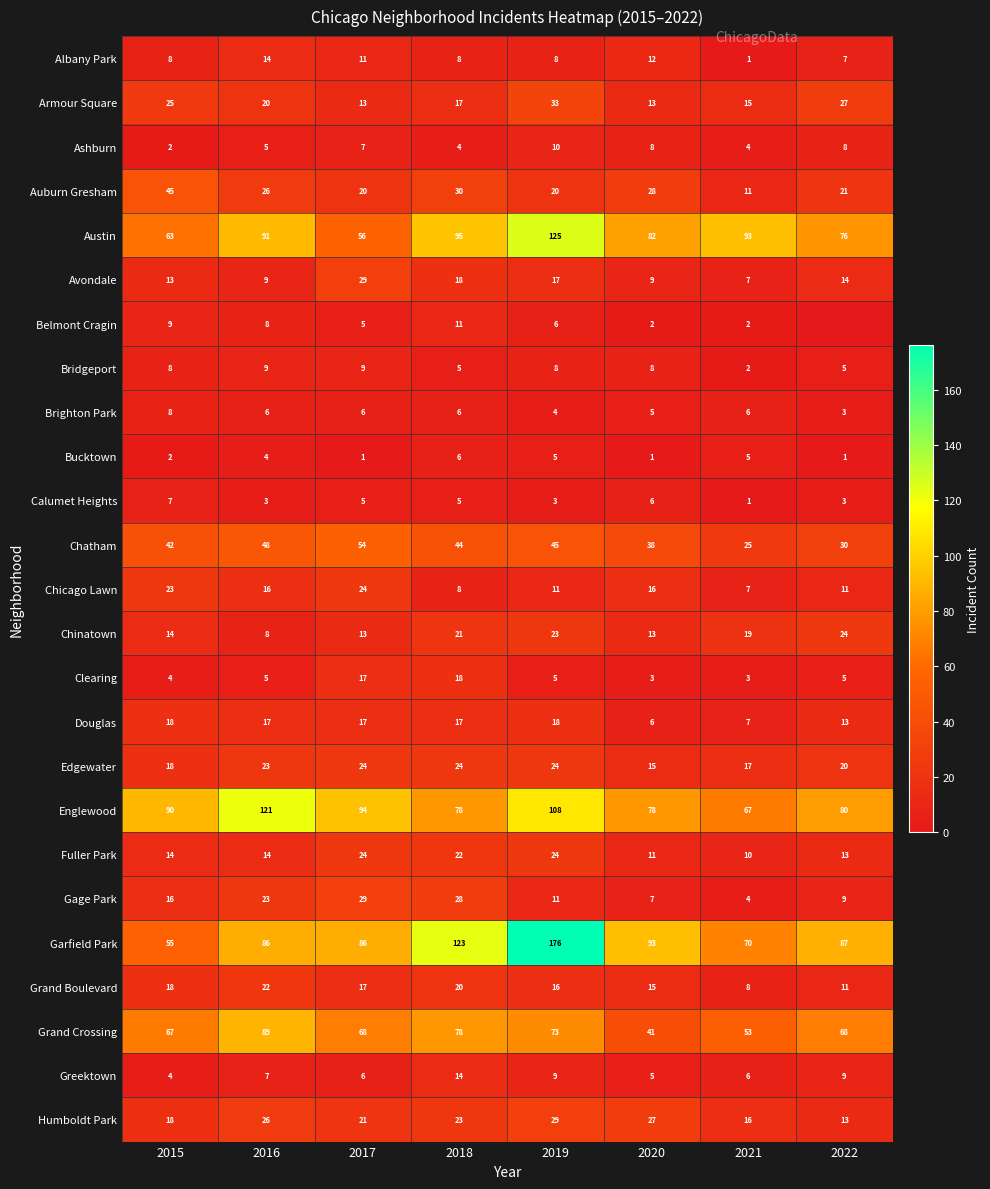

Count the Bridgeport values in the range 5 to 9.

7